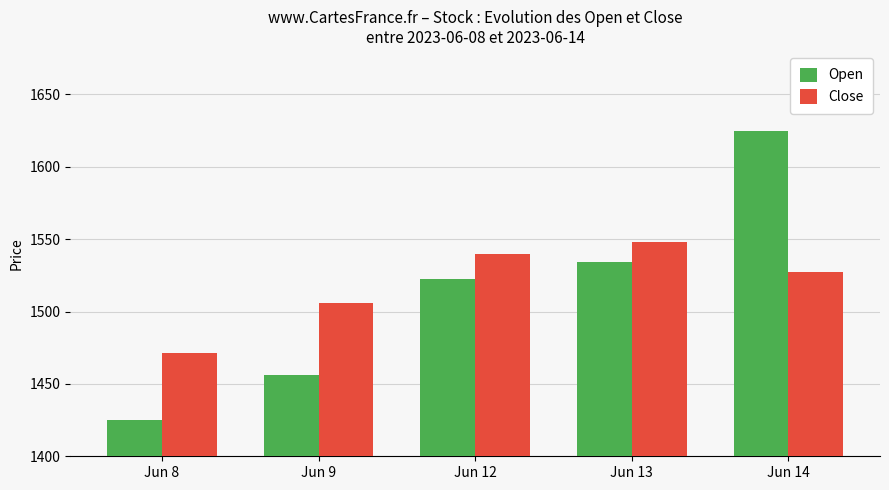

What is the difference between the maximum and minimum values in the Open series?

199.2